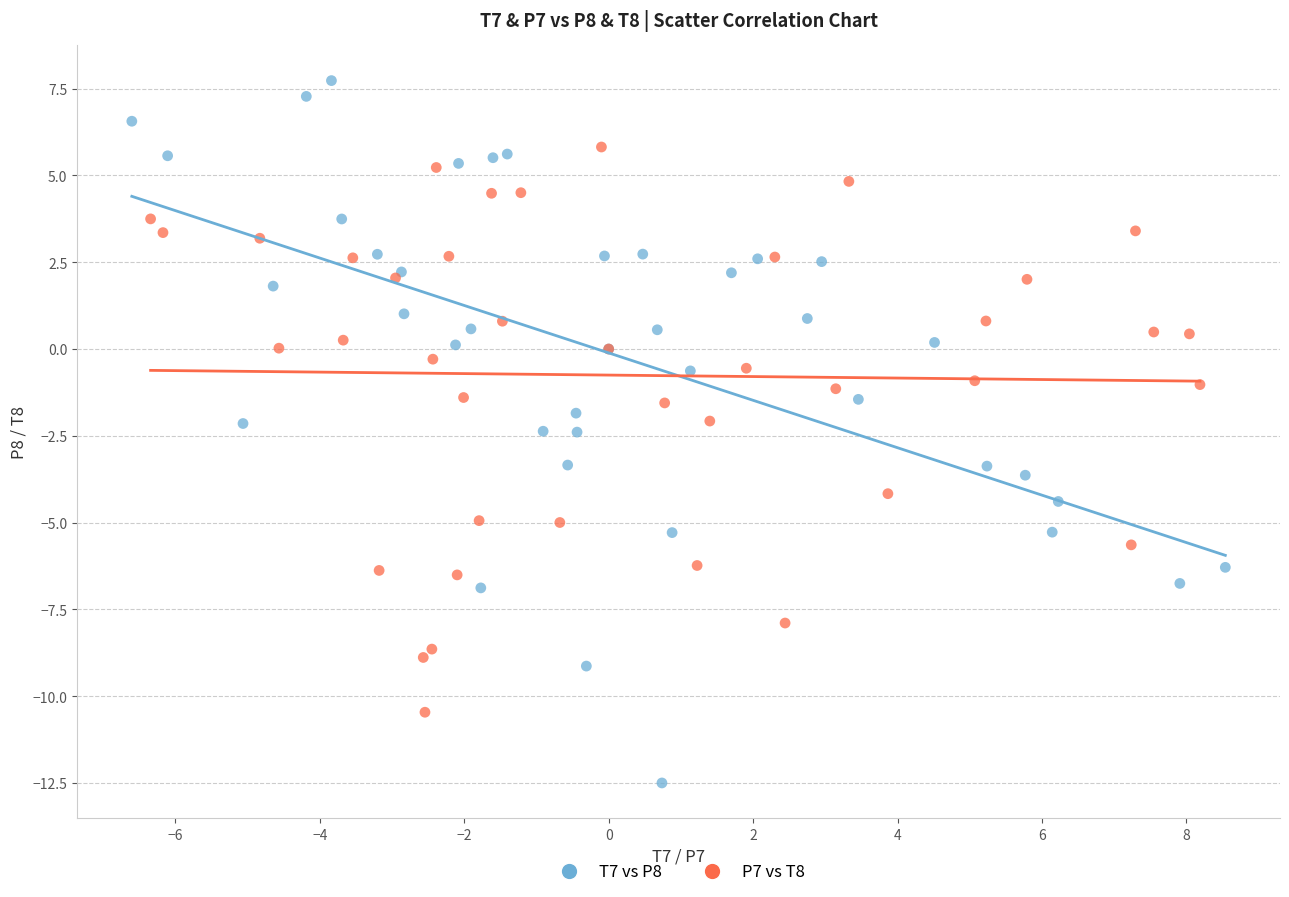

Which series has the widest spread of Y values?

T7 vs P8